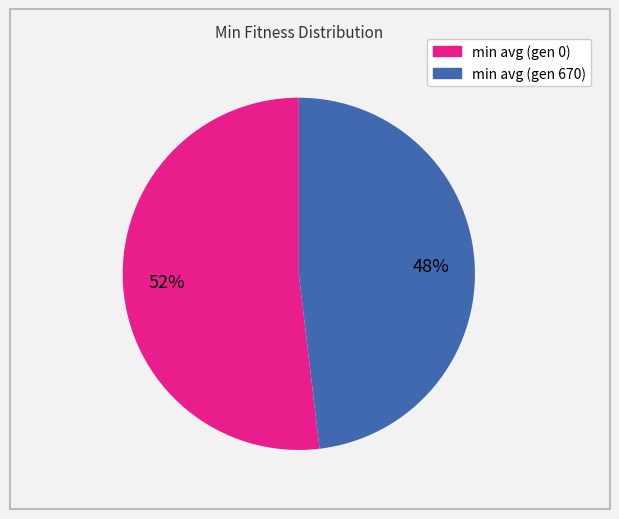

Rank the categories by value from highest to lowest.

min avg (gen 0), min avg (gen 670)